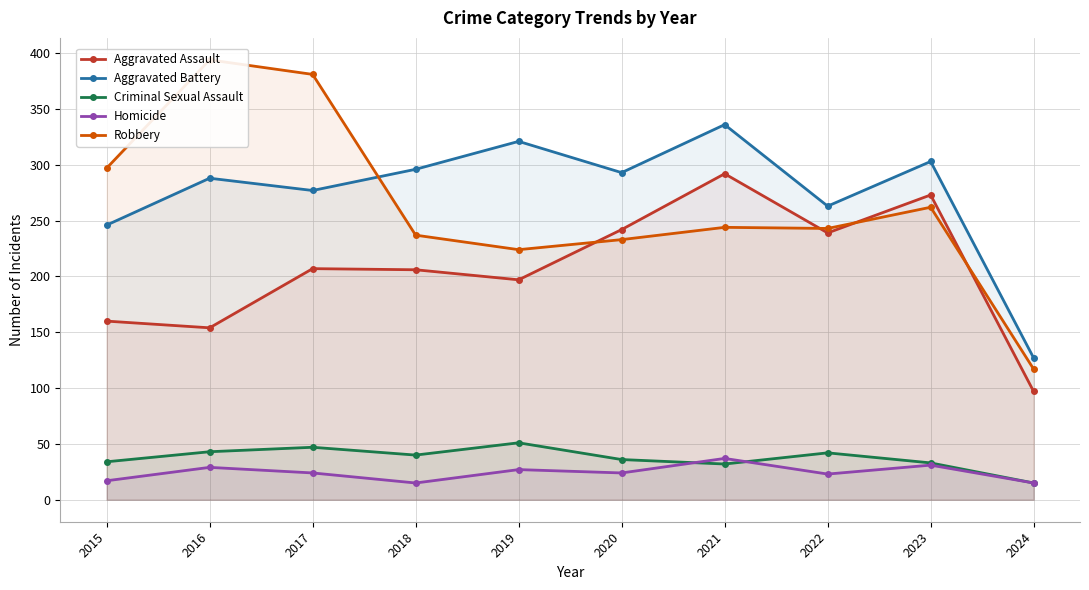

Is it true that Homicide equals 11 at 2019?

False